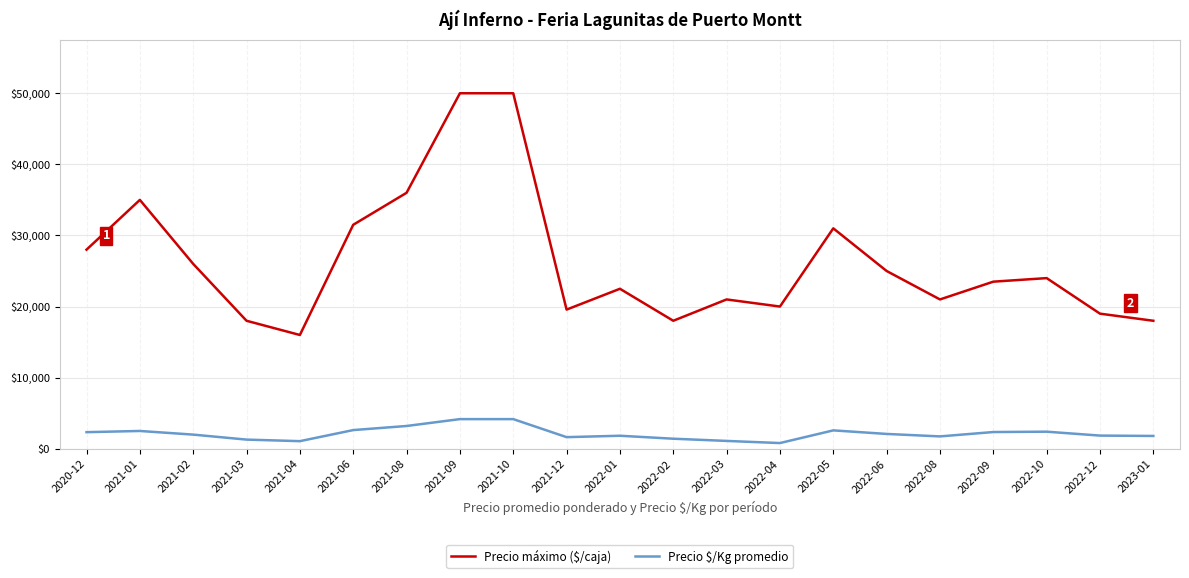

The value of Precio $/Kg promedio at 2022-01 is 1829. True or false?

True